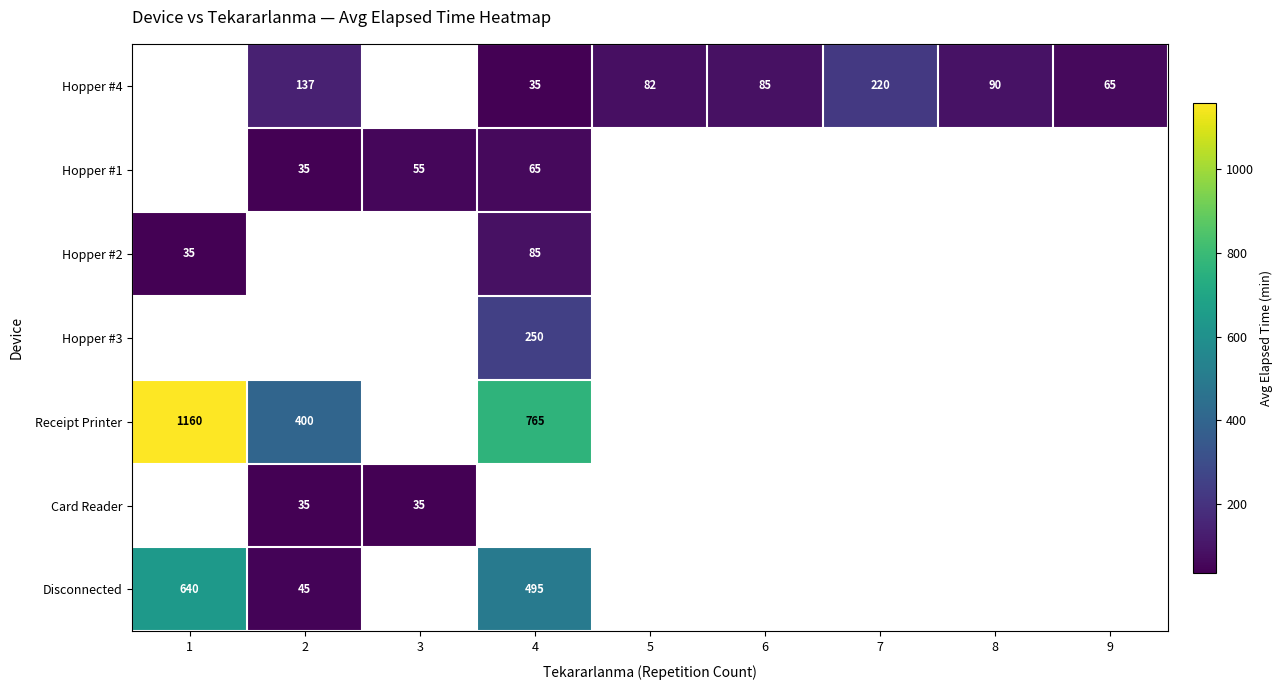

True or false: Disconnected has a value of 495.0 at 4.

True